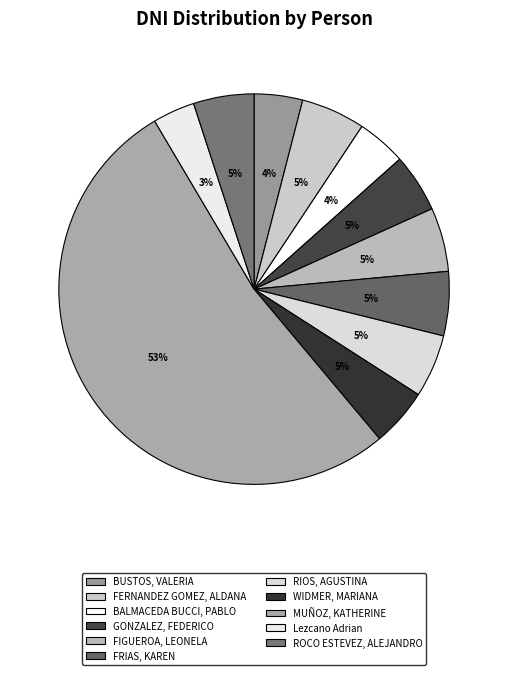

To the nearest percent, what percentage of the pie is BUSTOS, VALERIA?

4%